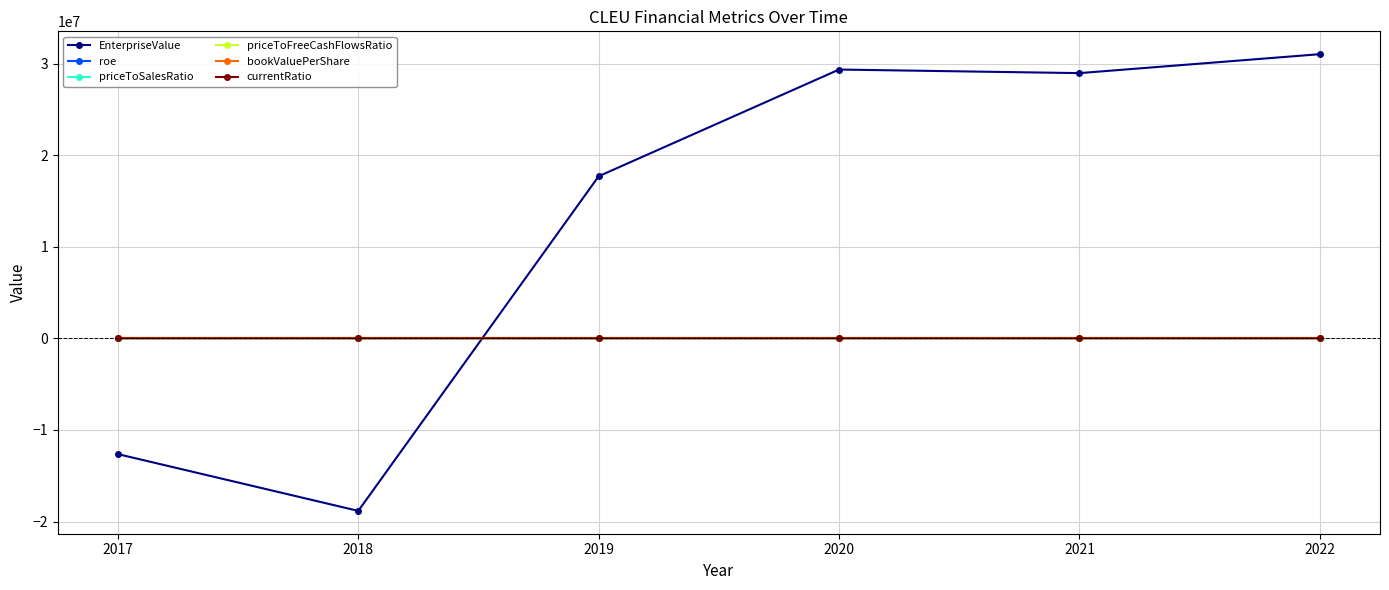

What is the average value of the roe series?

0.1